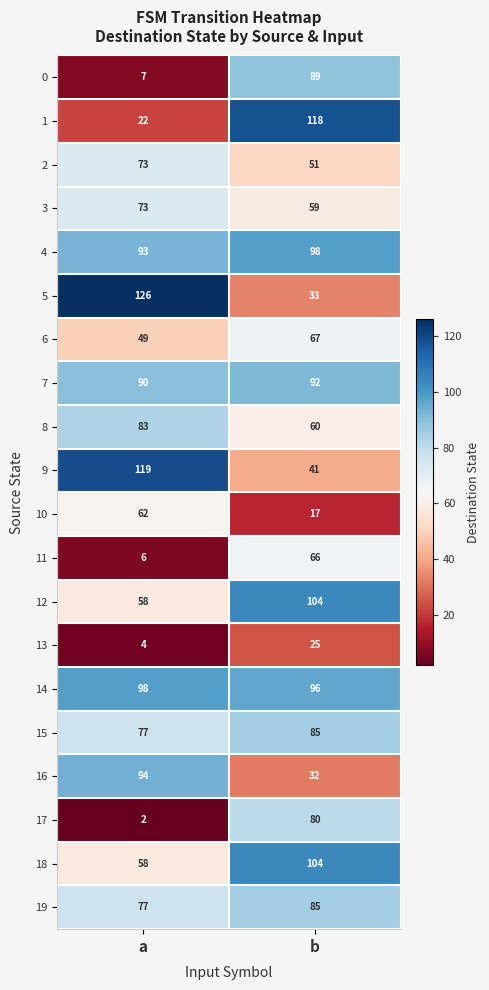

What is the total value across all series at b?

1402